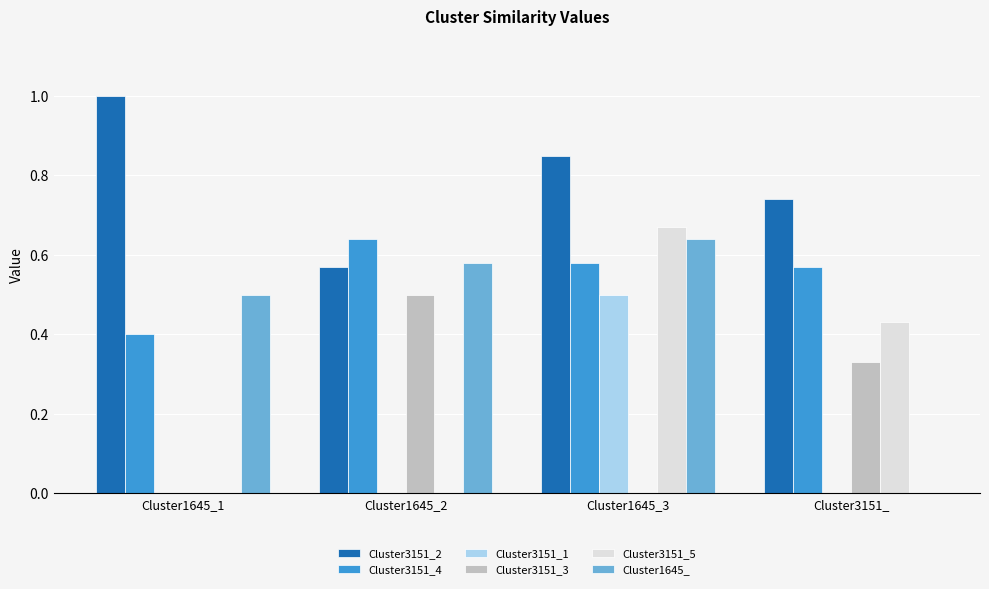

What are all the series names shown in the legend?

Cluster3151_2, Cluster3151_4, Cluster3151_1, Cluster3151_3, Cluster3151_5, Cluster1645_